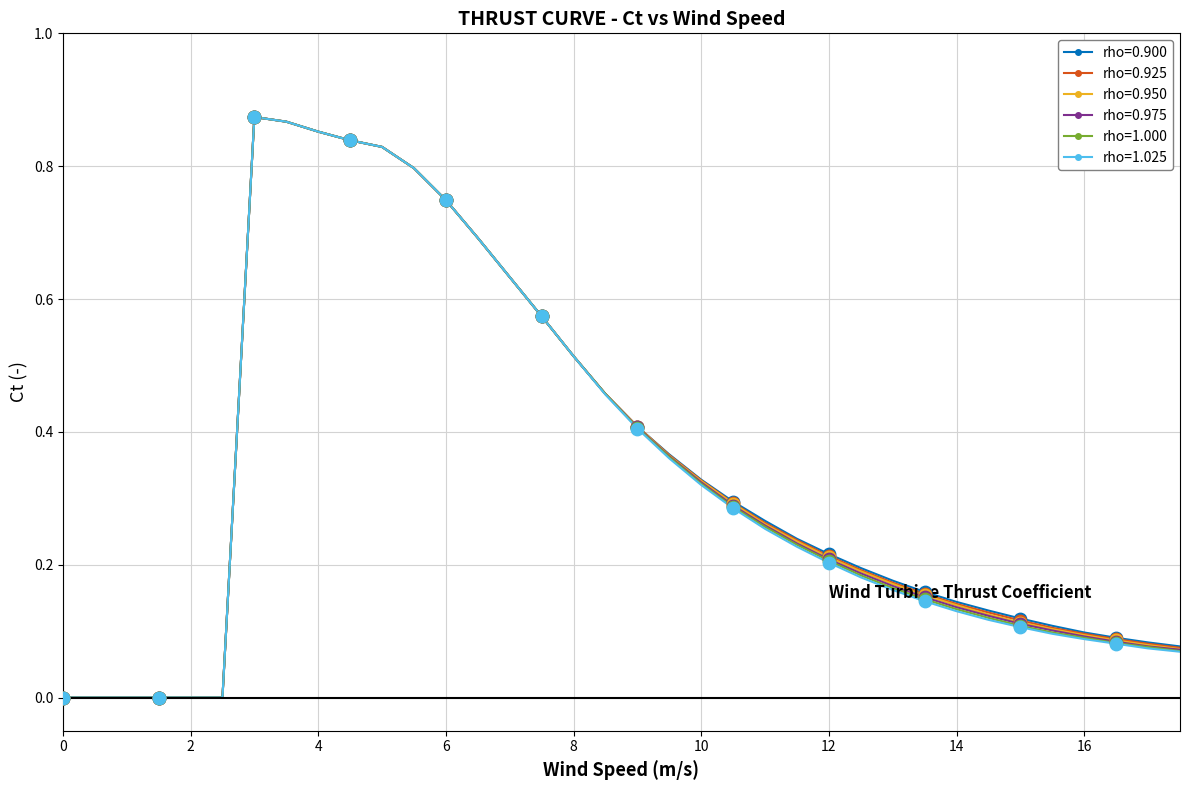

Does the chart have visible grid lines?

Yes